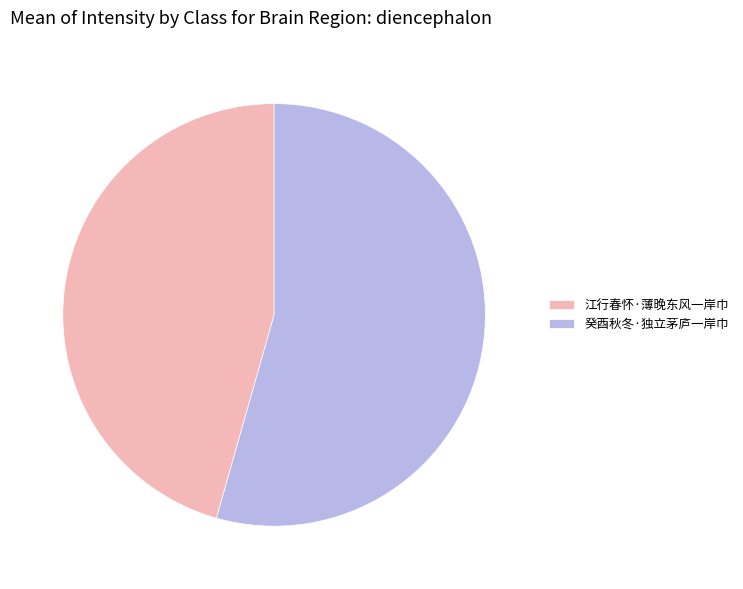

True or false: 江行春怀·薄晚东风一岸巾 accounts for 46% of the total.

True